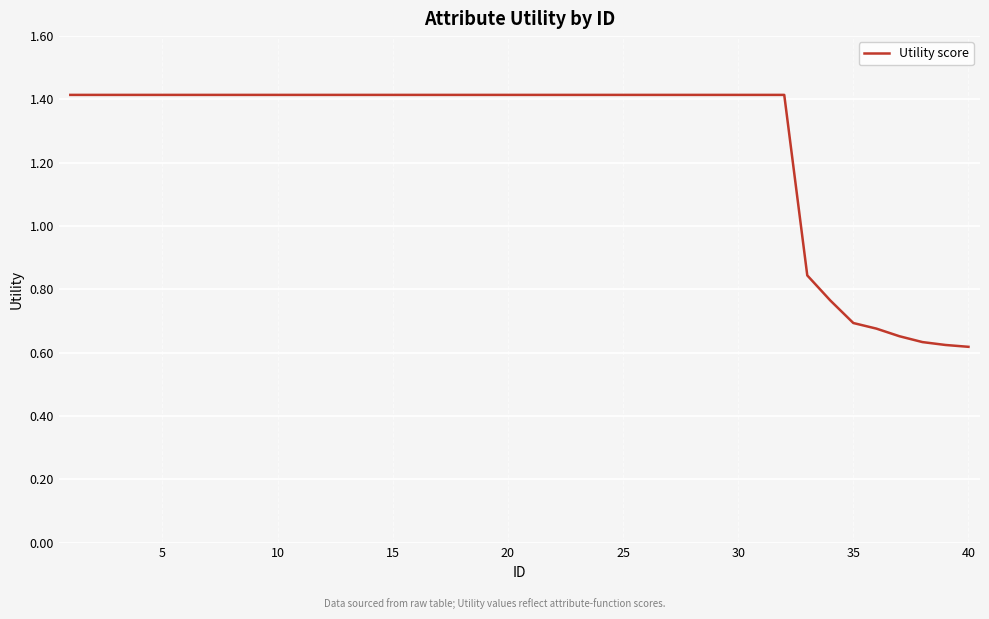

The value at 20 is 1.4. True or false?

True